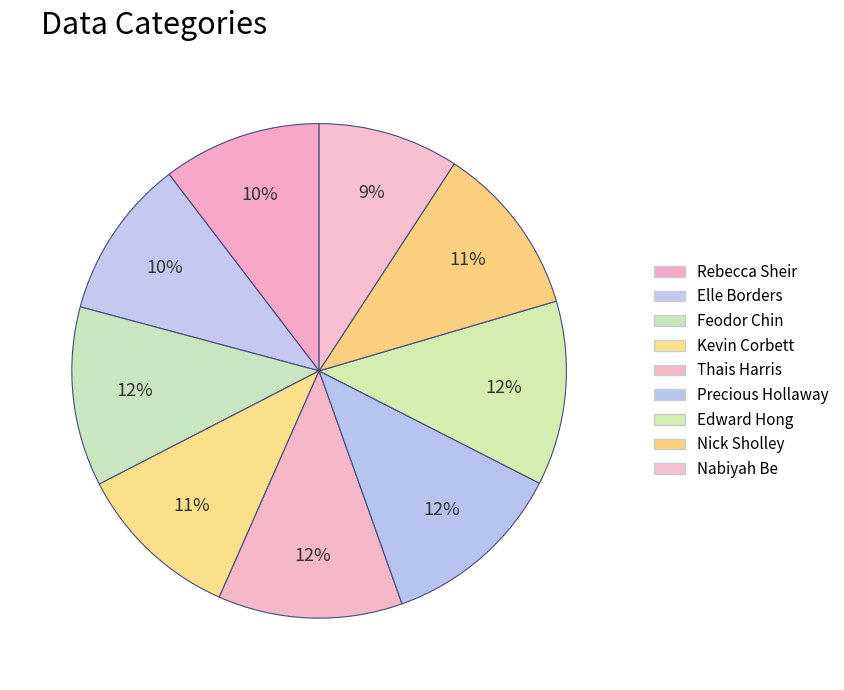

How many segments does this pie chart have?

9